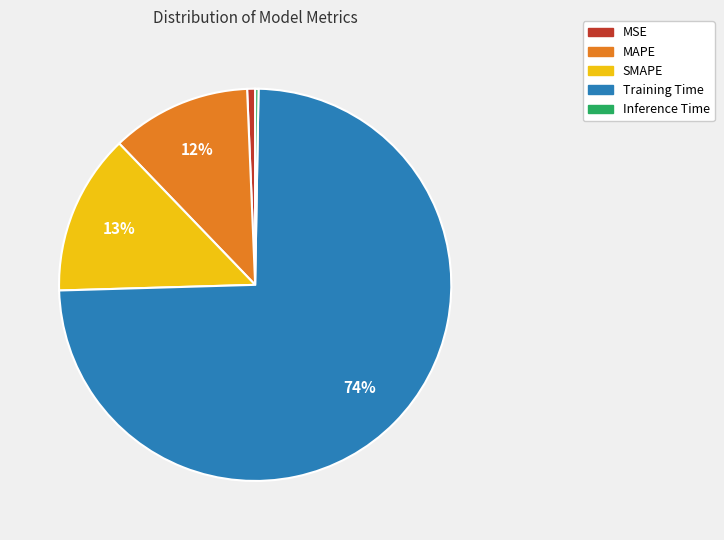

The Training Time slice represents 66% of the pie. True or false?

False